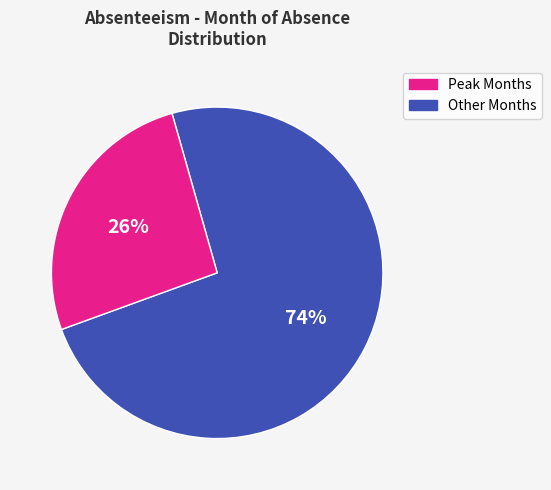

To the nearest percent, what is the average slice percentage?

50%